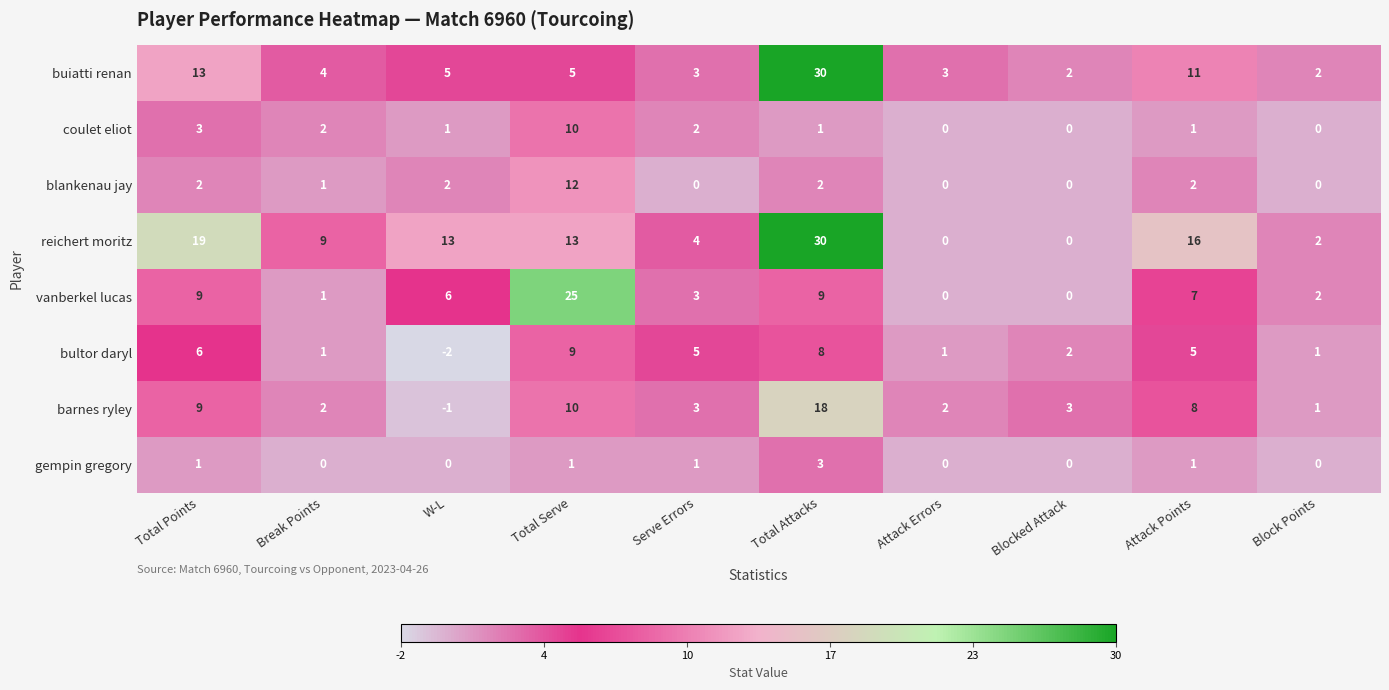

How many categories are shown in the chart?

10